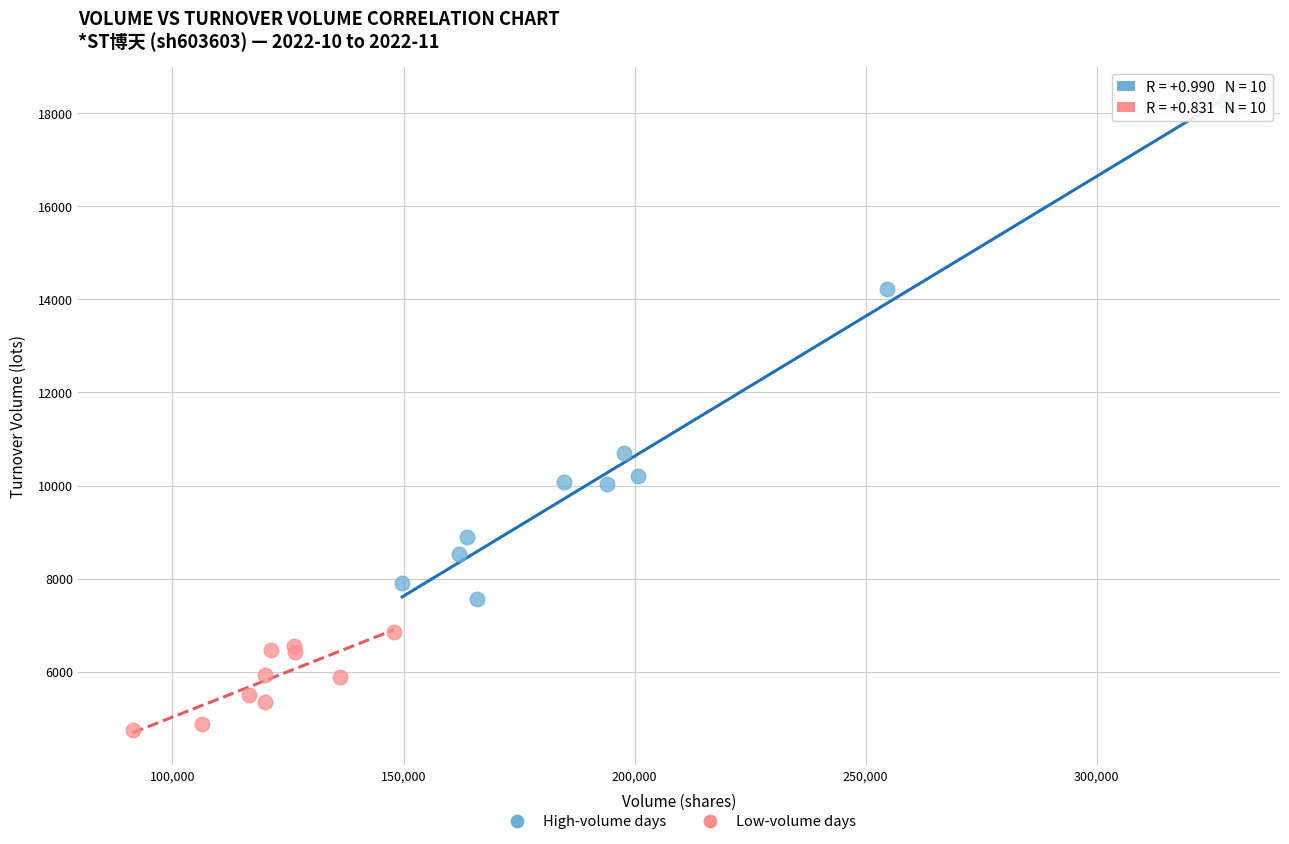

Which series has the largest Y range (max minus min)?

High-volume days